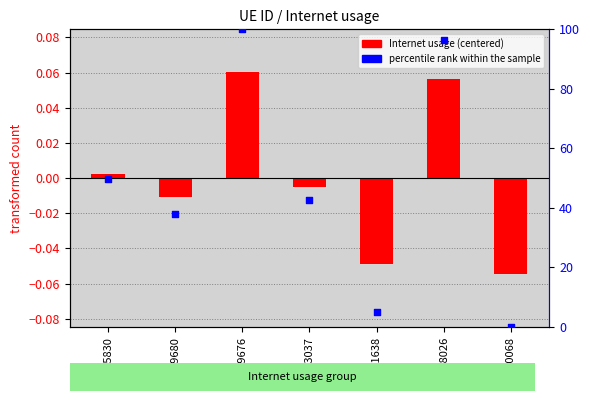

Which has a higher value, 163037 or 635830?

635830